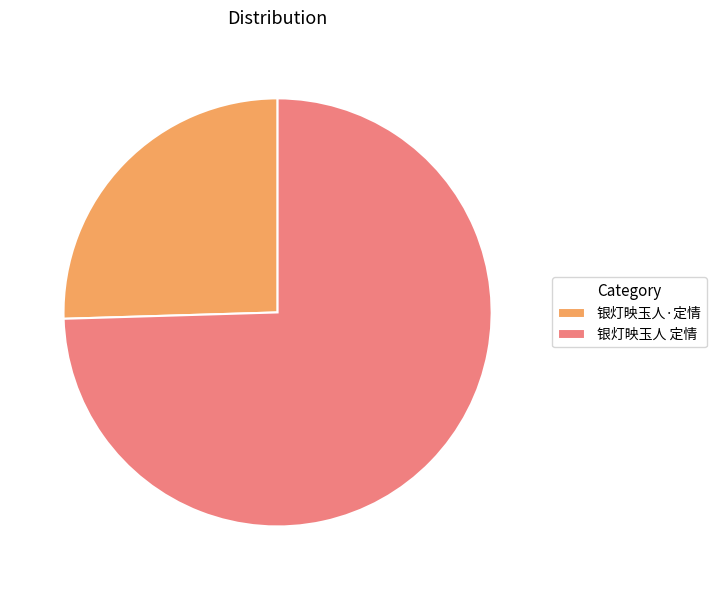

How many slices are in this pie chart?

2